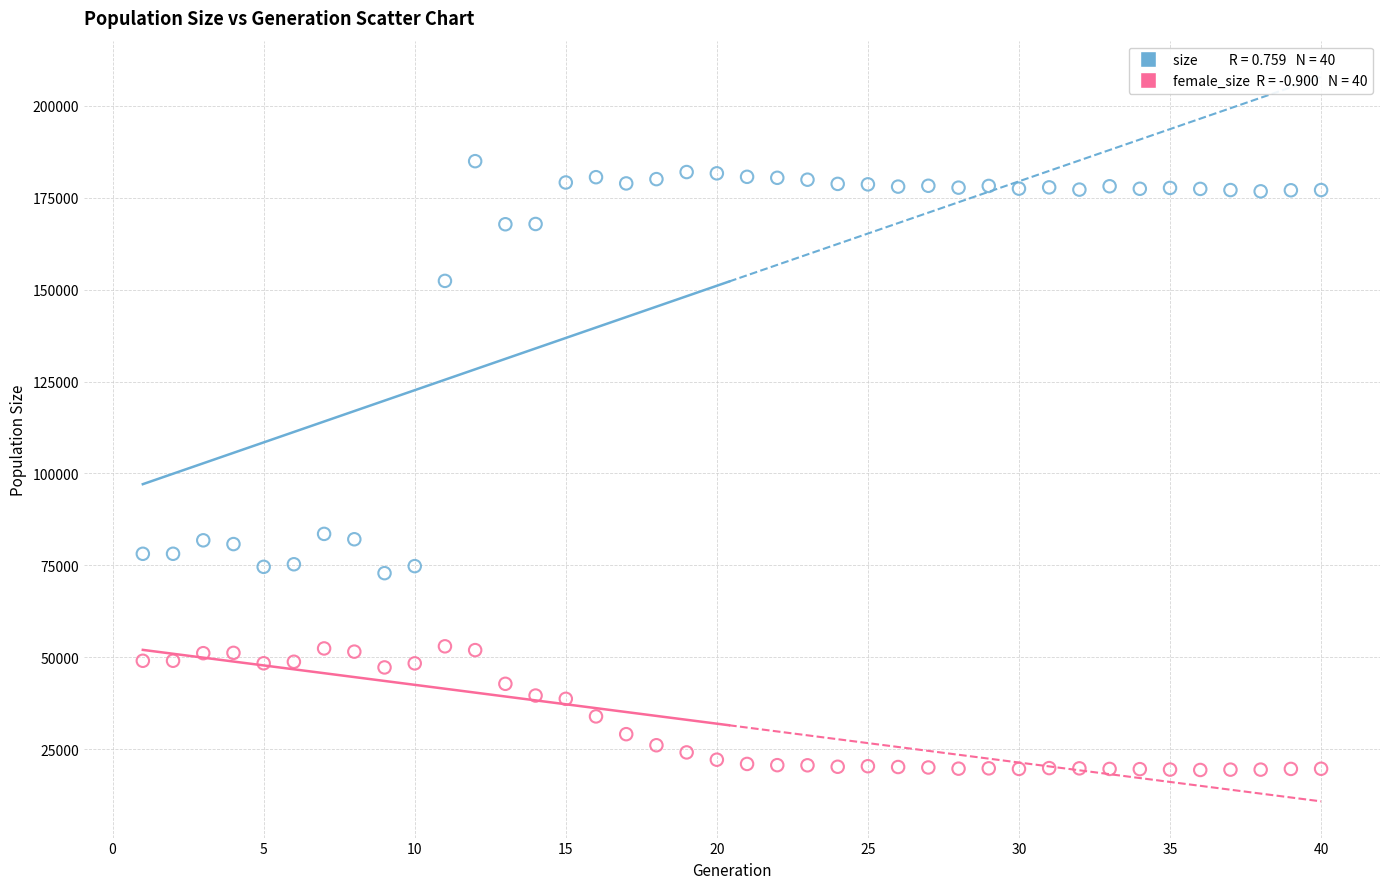

Across all data points, what is the range of X values (max minus min)?

39